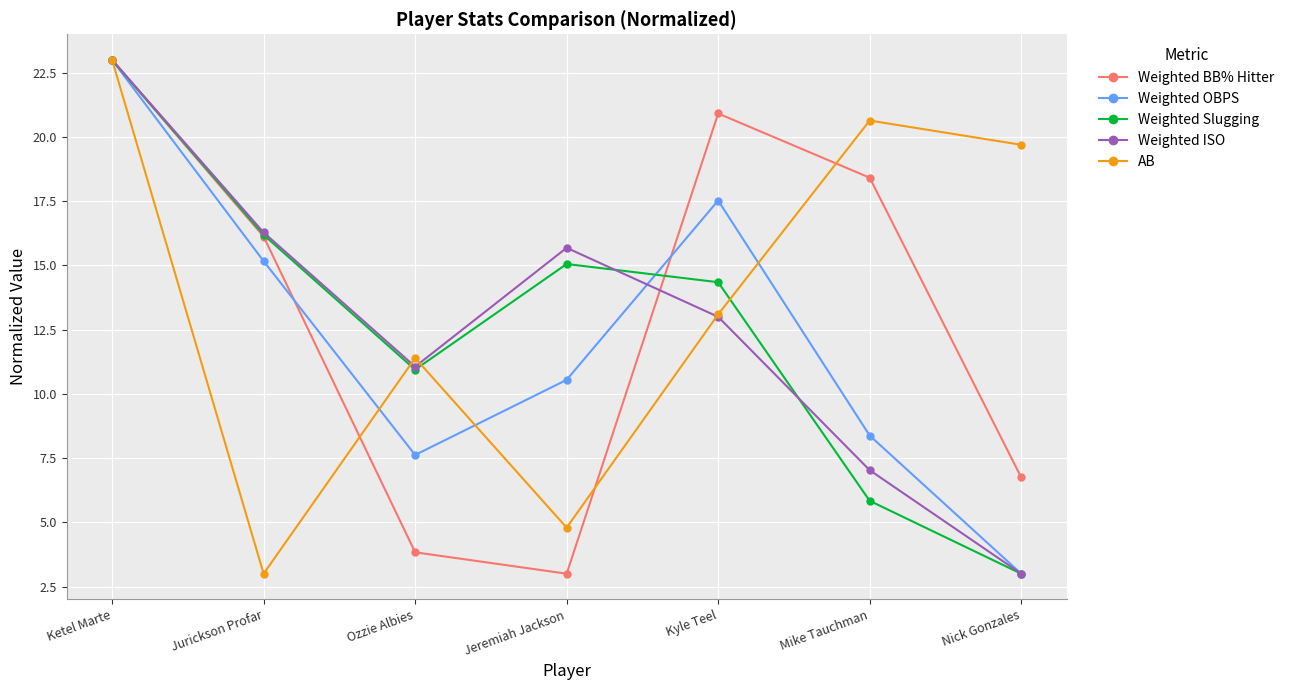

Which series has the largest total across all categories?

AB